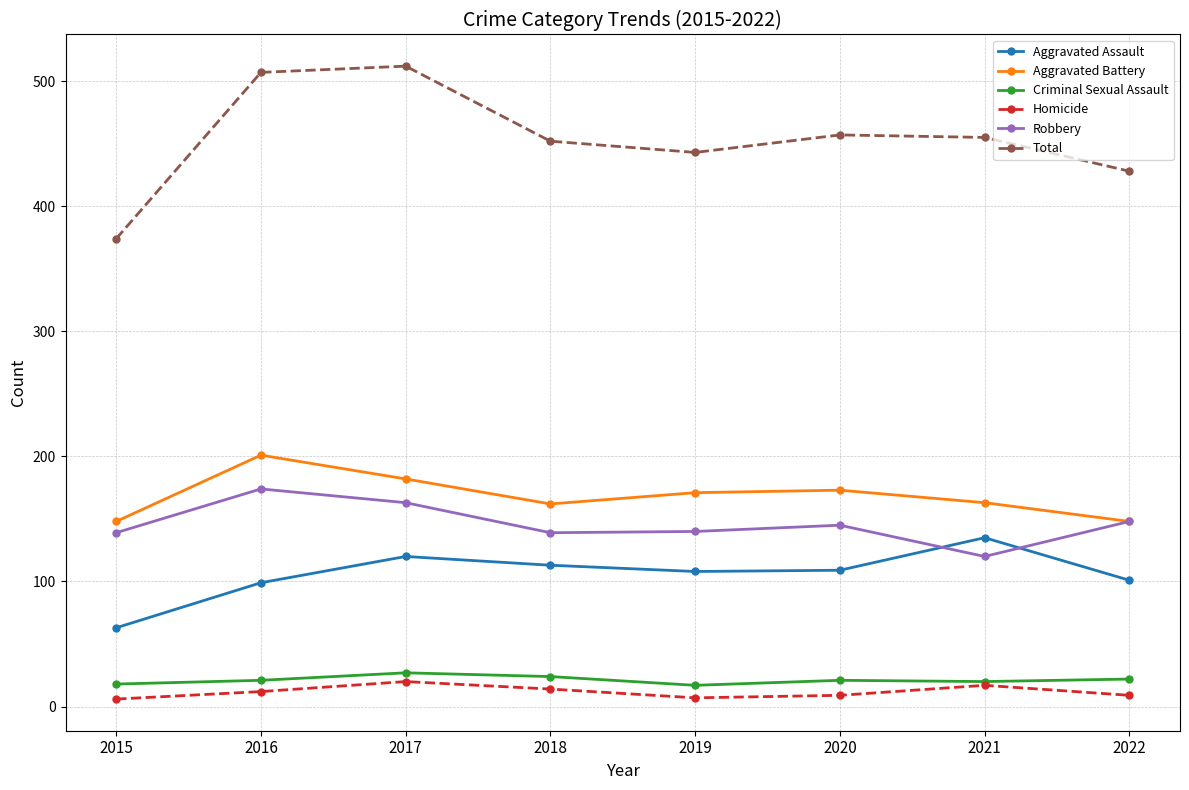

What is the difference between the second highest and minimum values in the Robbery series?

43